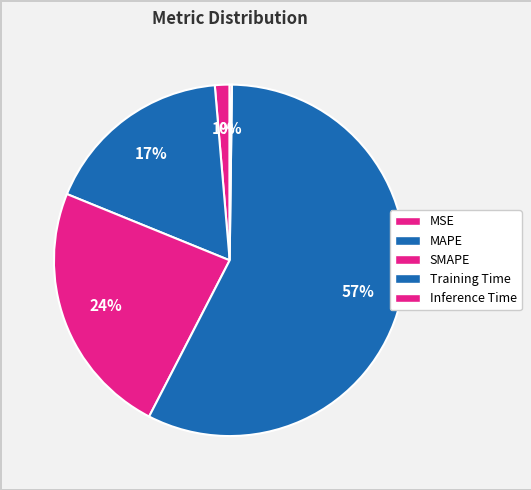

Does MSE represent more than half of the total?

No